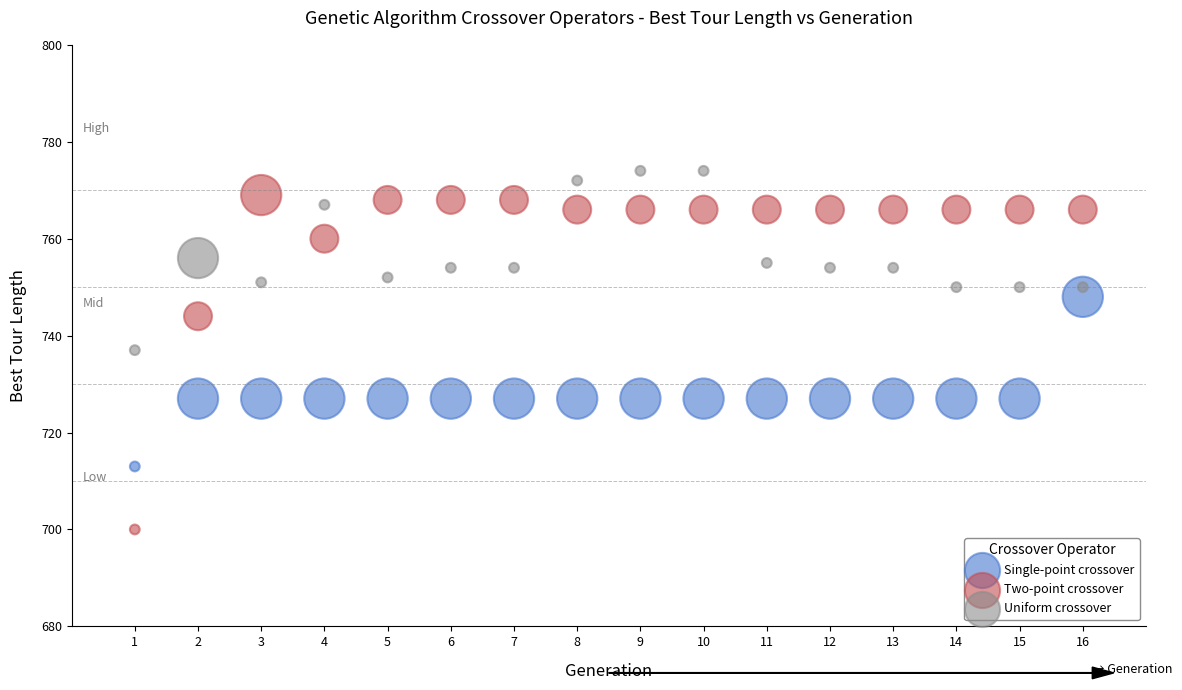

Which series has the largest Y range (max minus min)?

Two-point crossover